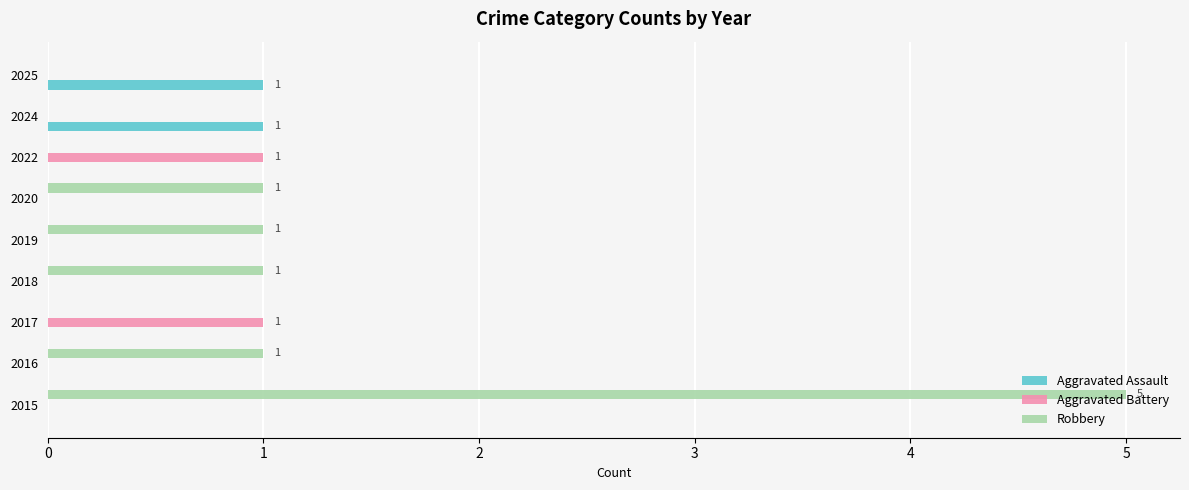

Is it true that Robbery equals 0 at 2017?

True